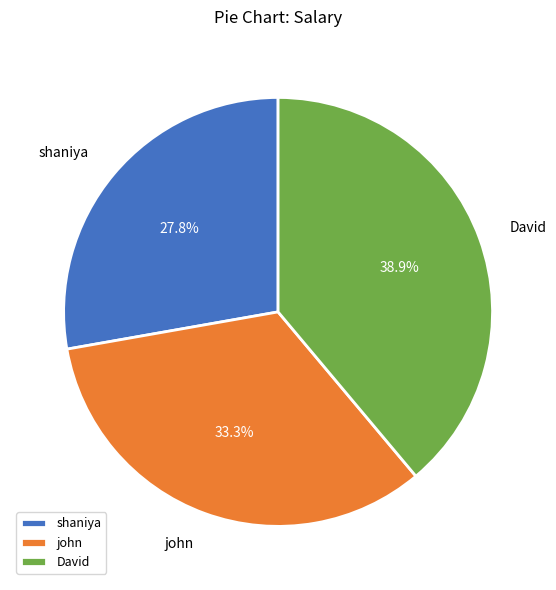

What is the smallest slice in the pie chart?

shaniya